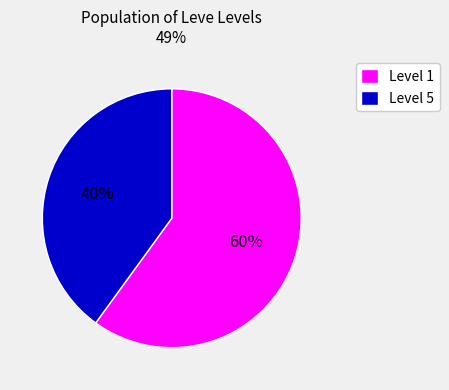

To the nearest percent, what is the average slice percentage?

50%